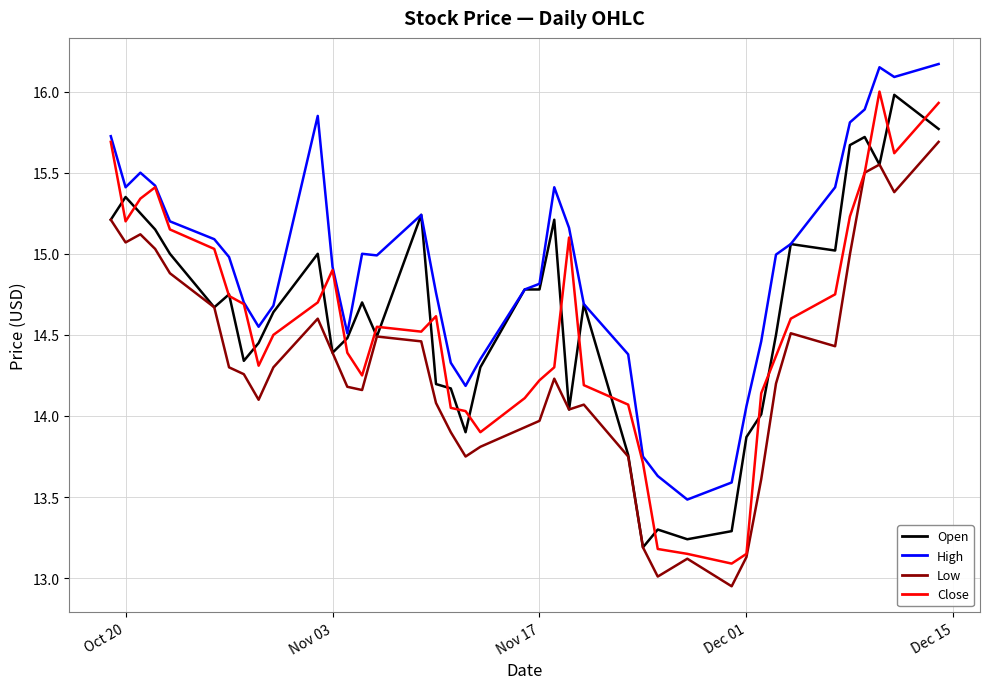

Which series has the largest range (max minus min)?

Close